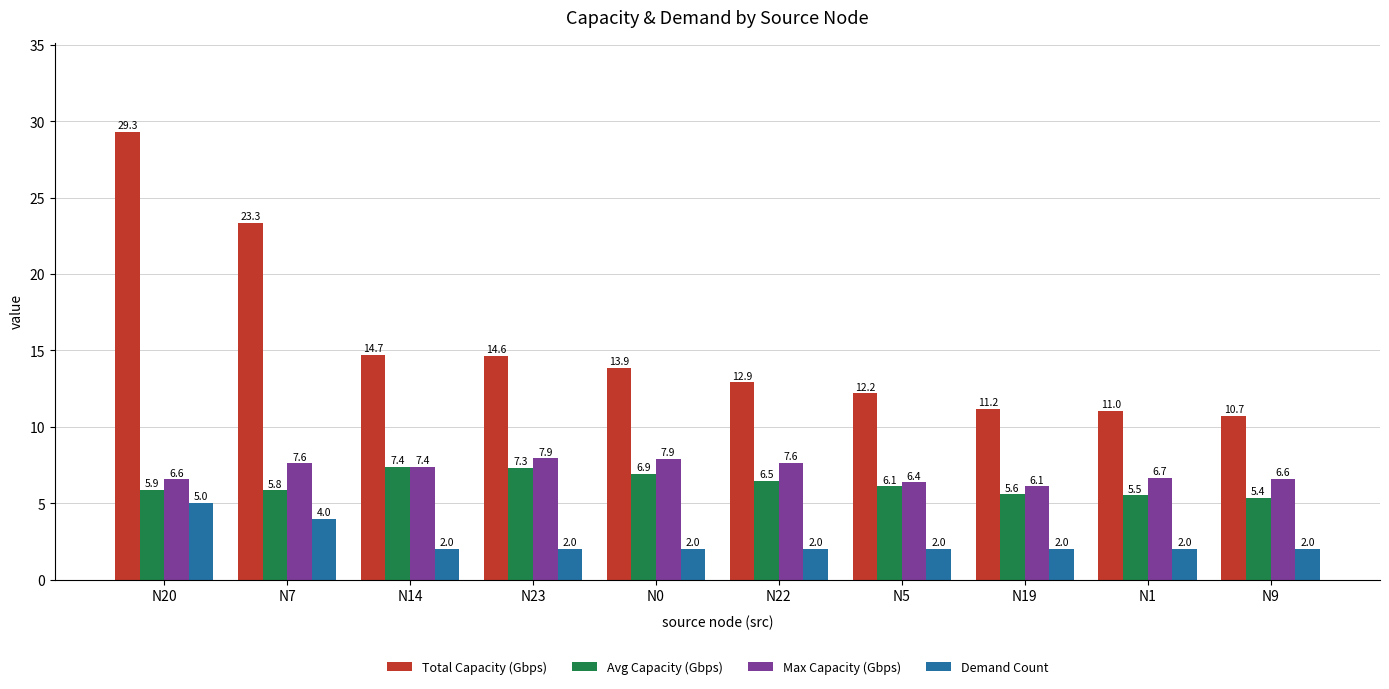

What is the difference between the maximum and second lowest values in the Demand Count series?

3.0